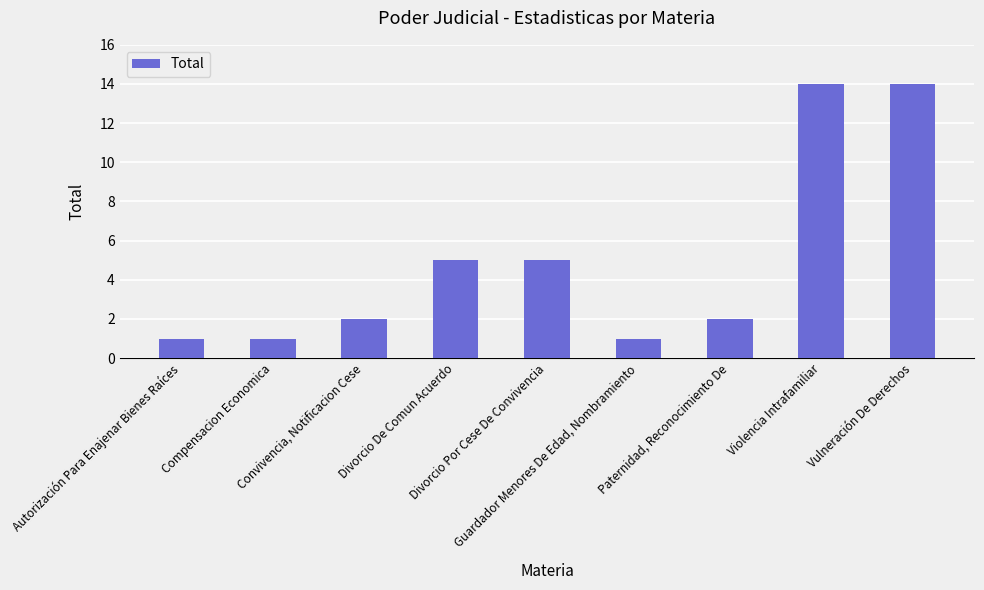

What is the greatest value displayed?

14